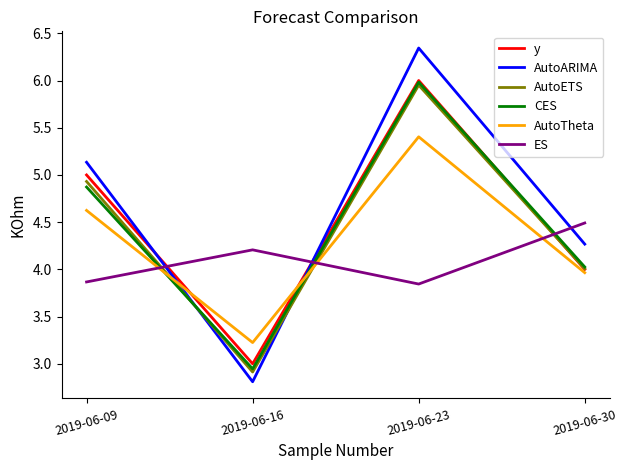

Which series ends up on top after the final intersection of AutoARIMA and ES?

ES